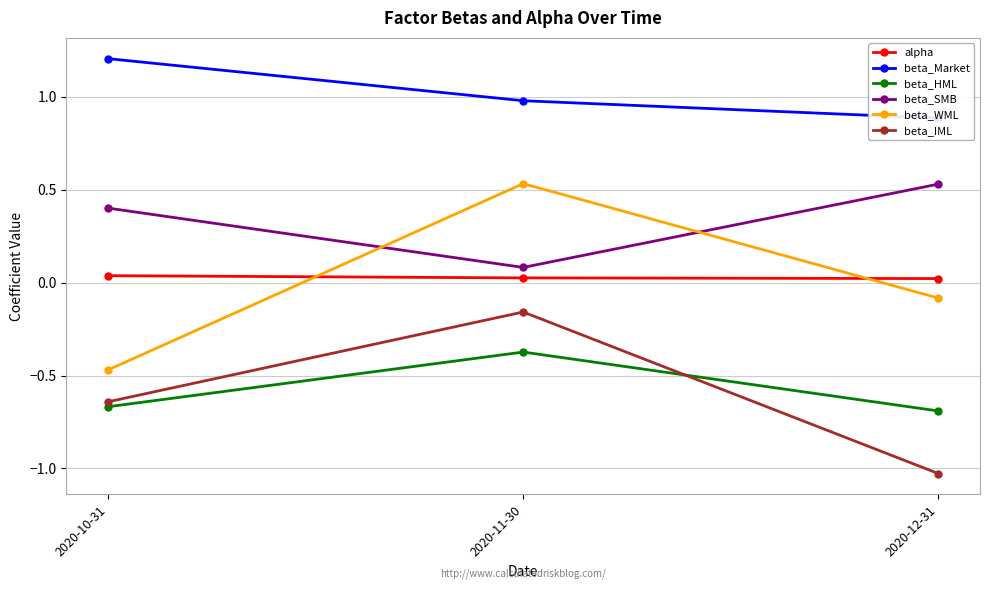

Reading right to left, extract all data points from this chart.

alpha: 0.0	0.0	0.0
beta_Market: 0.9	1.0	1.2
beta_HML: -0.7	-0.4	-0.7
beta_SMB: 0.5	0.1	0.4
beta_WML: -0.1	0.5	-0.5
beta_IML: -1.0	-0.2	-0.6